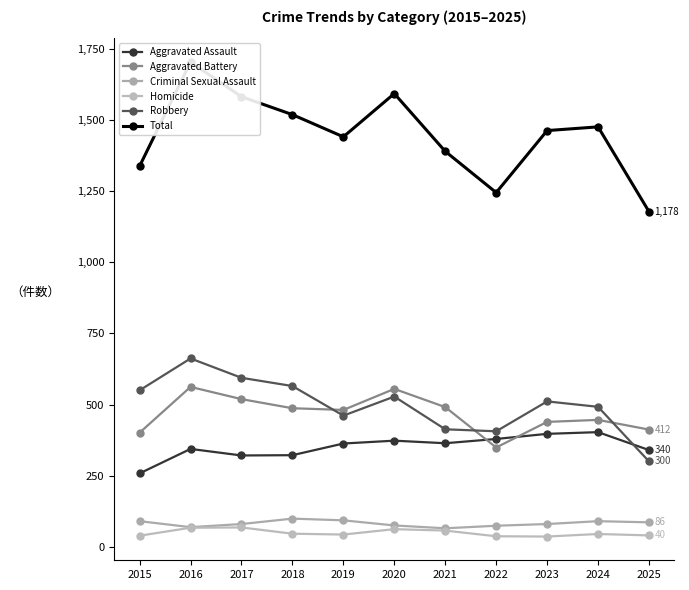

List the labels in order of Homicide value, smallest first.

2023, 2022, 2015, 2025, 2019, 2024, 2018, 2021, 2020, 2016, 2017